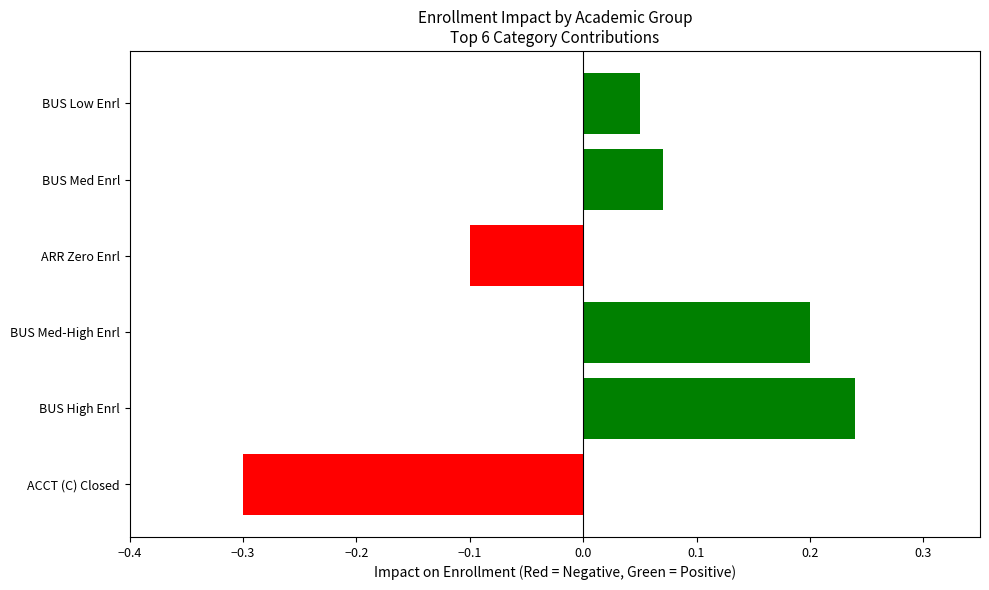

The chart shows a value of -0.1 at ARR Zero Enrl. True or false?

True